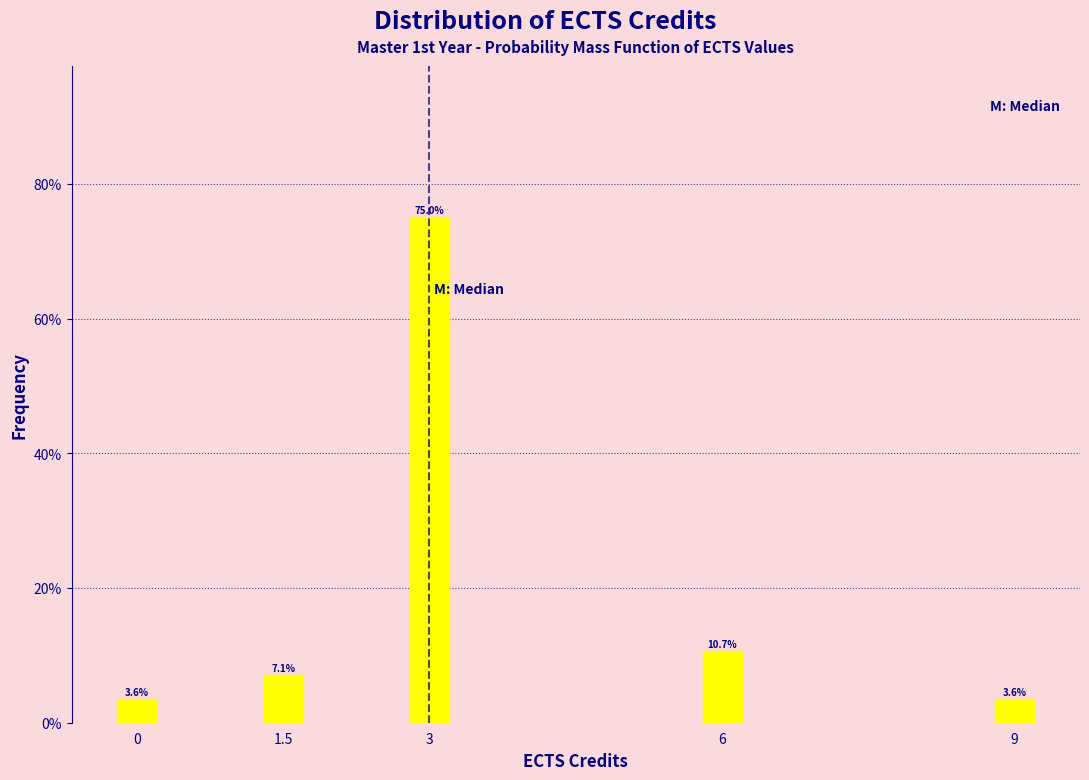

Reading left to right, what are all the values shown in this chart?

3.6	7.1	75.0	10.7	3.6